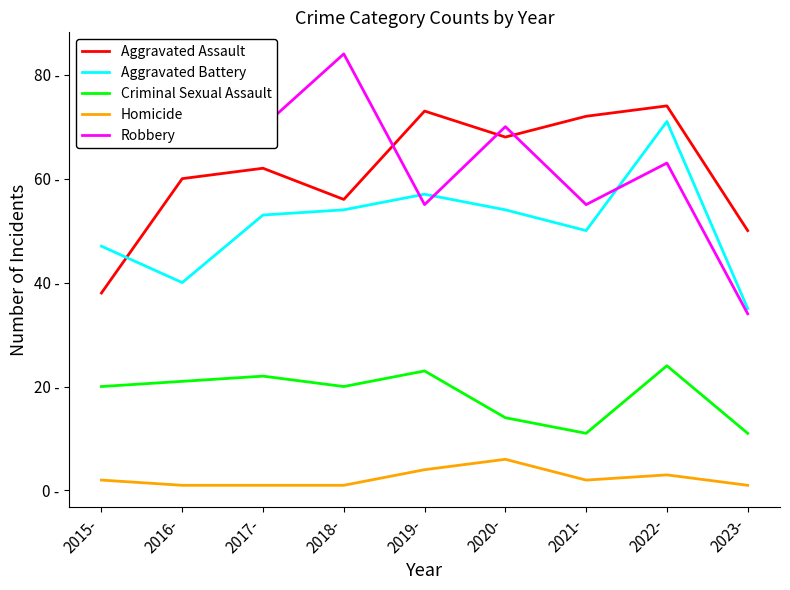

Is the value of Homicide at 2018- greater than the value of Criminal Sexual Assault at 2016-?

No